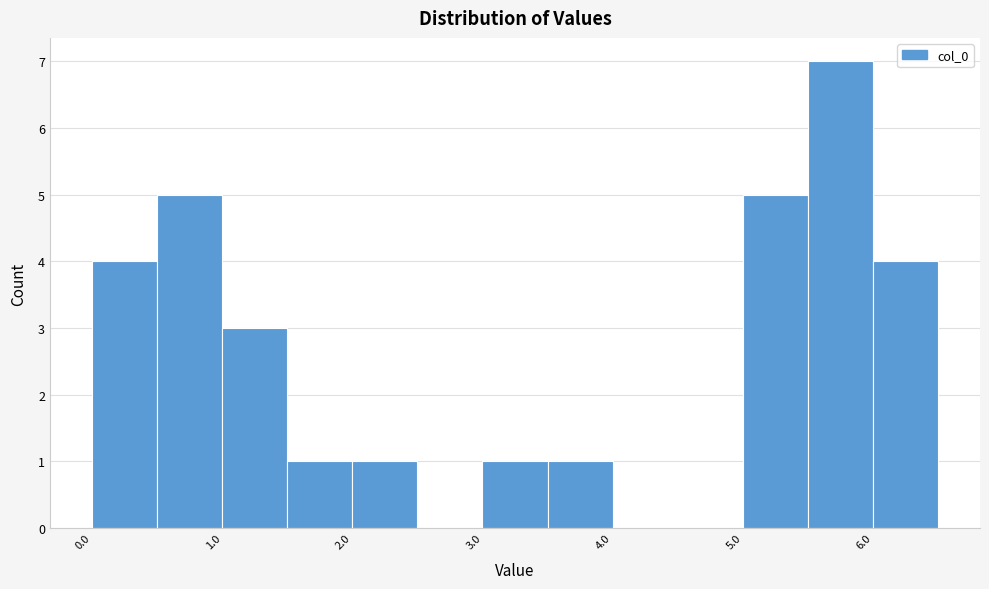

Which range on the x-axis has the tallest bar?

5.5 to 6.0